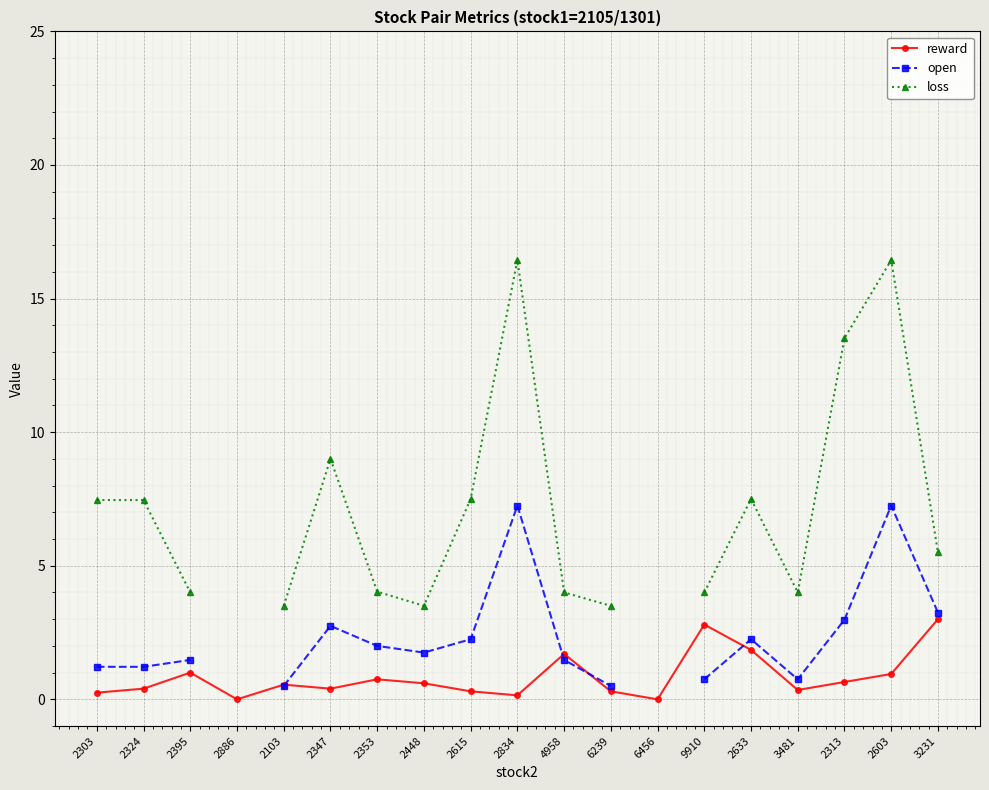

What is the sum of the open values at 2324 and 2633?

3.5